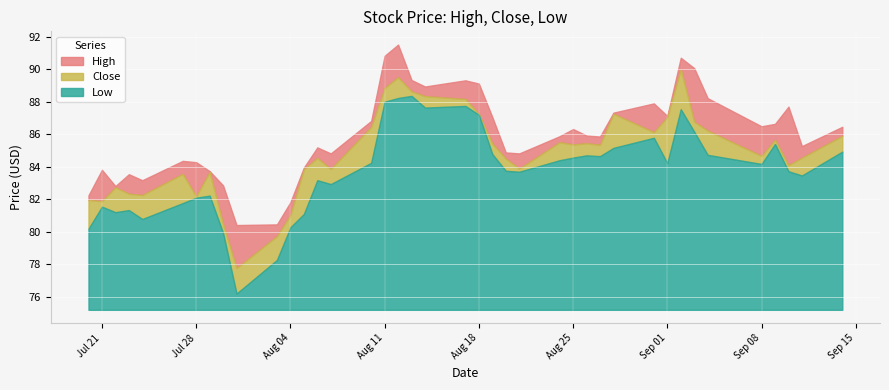

Is the value of Close at 32 greater than the value of Low at 12?

Yes